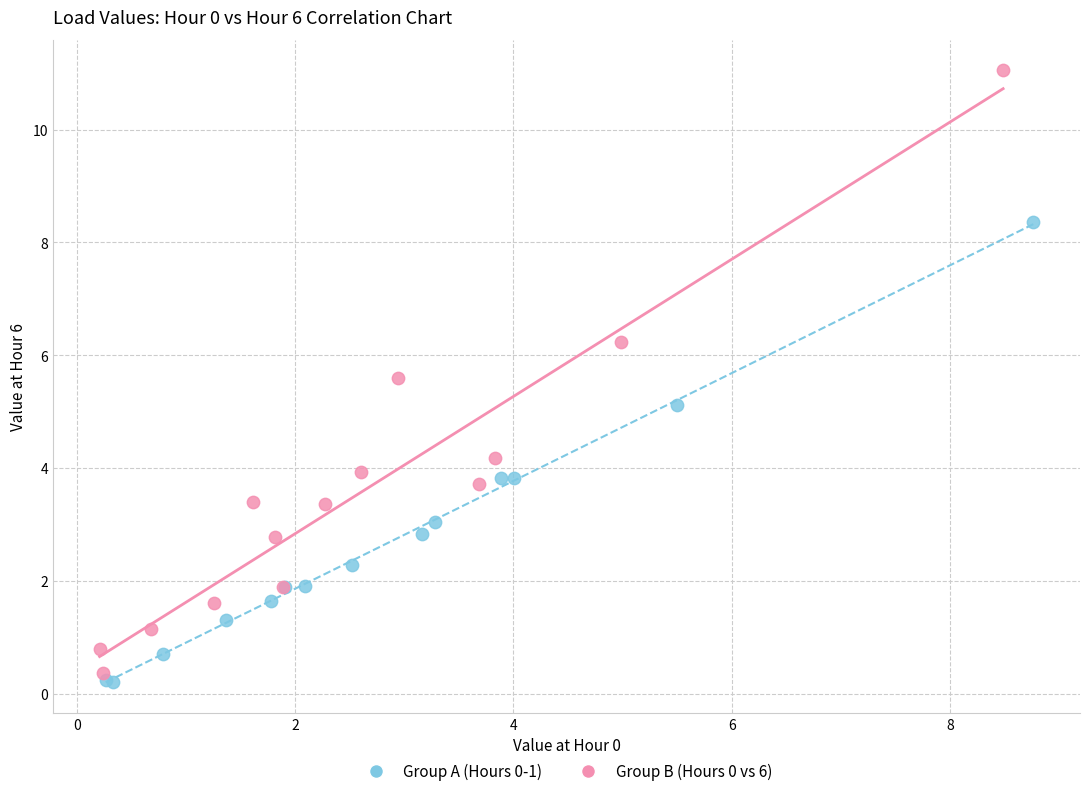

Which series reaches the maximum Y coordinate?

Group B (Hours 0 vs 6)